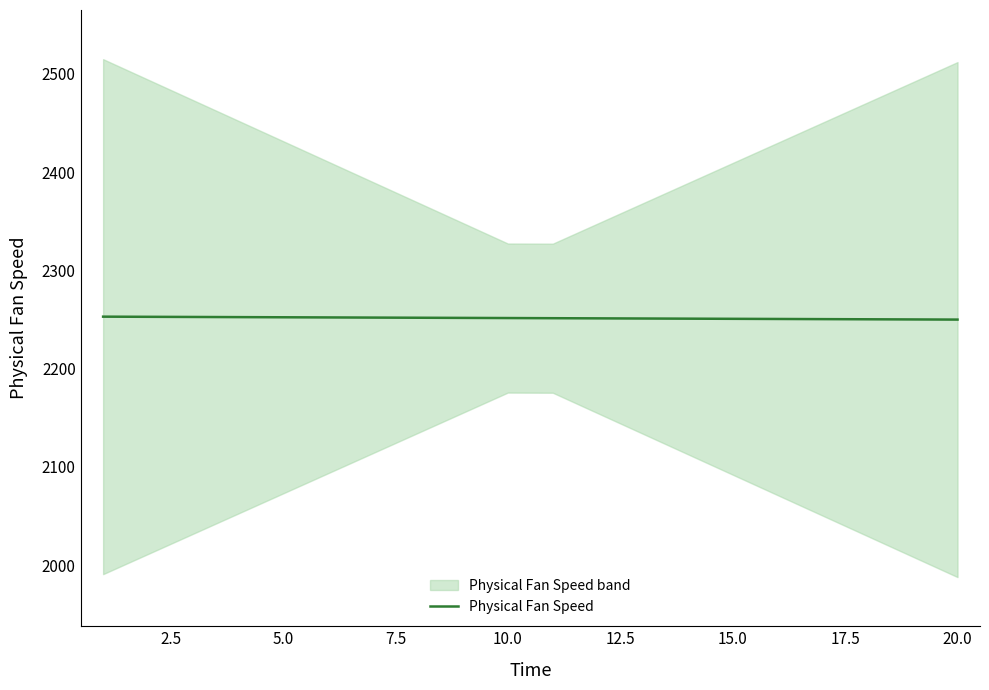

What is the value of the 15th point from the left?

2250.7